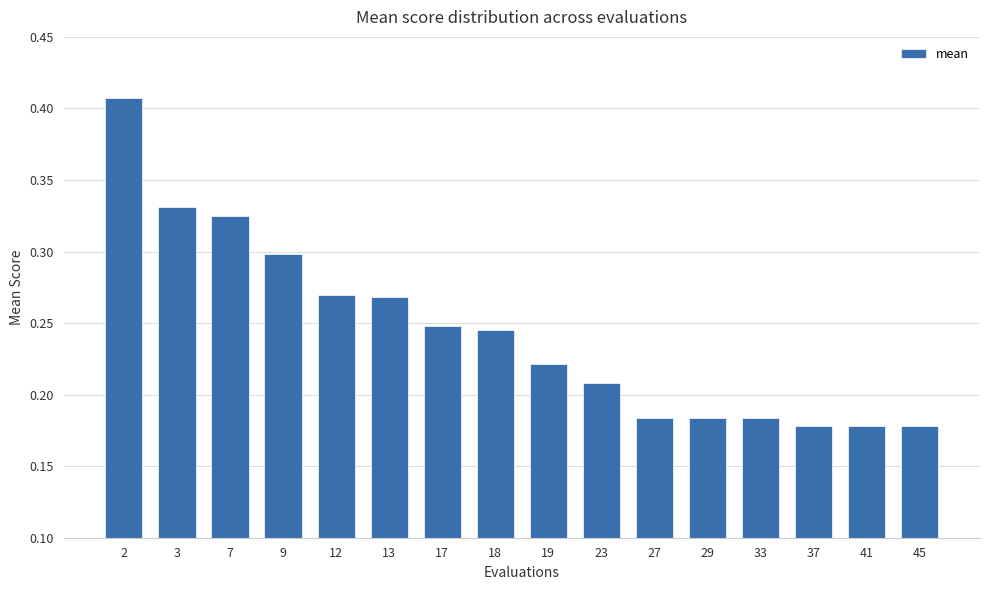

What is the sum of the values at 13 and 17?

0.5